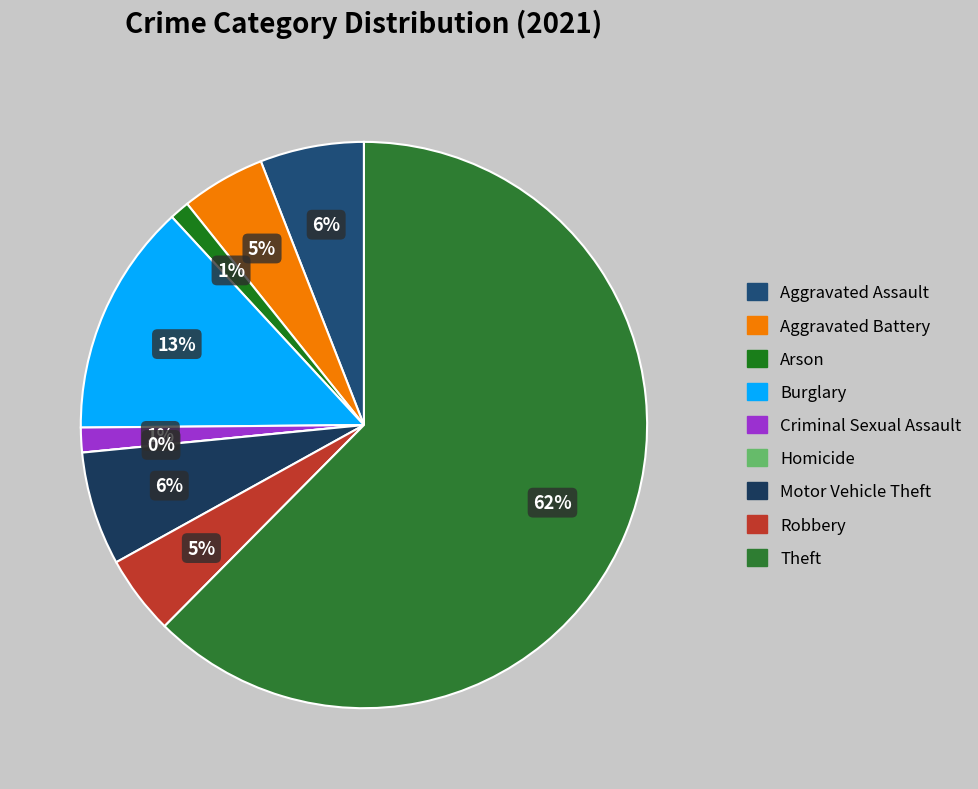

Is it true that Theft is 62% of the pie?

True